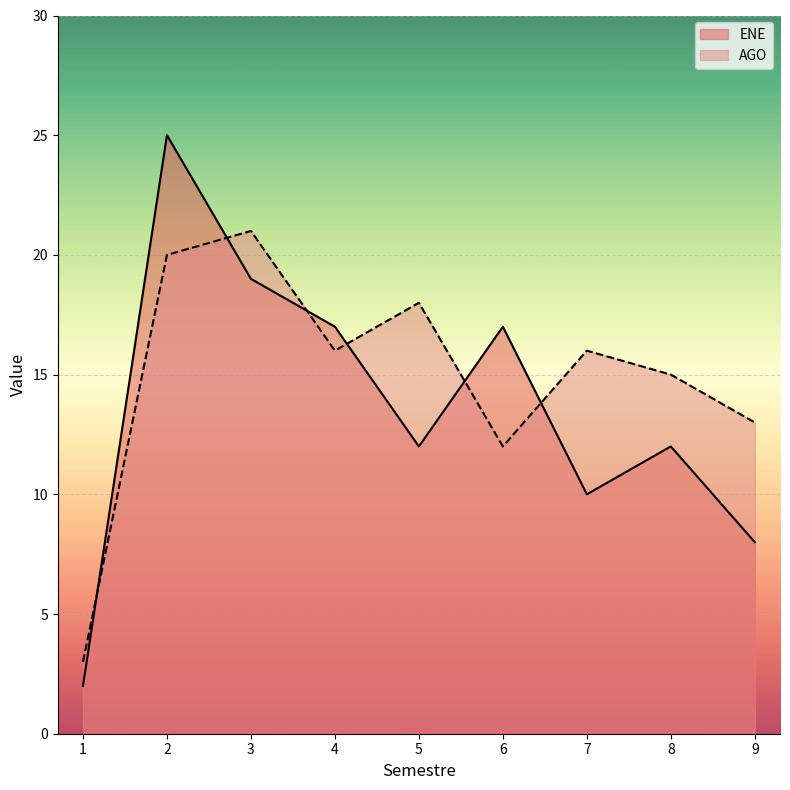

What is the minimum value shown in the chart?

2